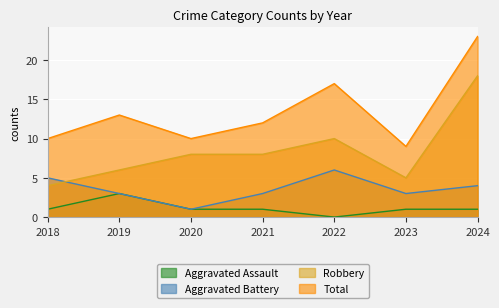

List the series in order of their overall mean, highest first.

Total, Robbery, Aggravated Battery, Aggravated Assault